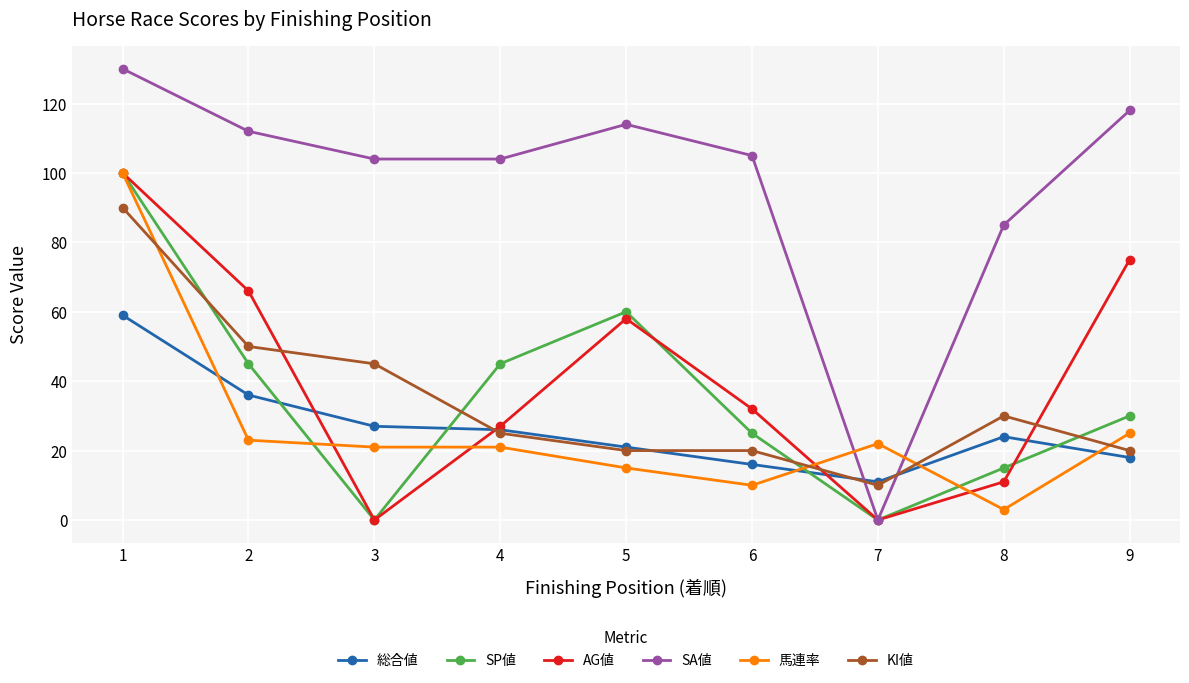

What is the difference between the AG値 values at 4 and 7?

27